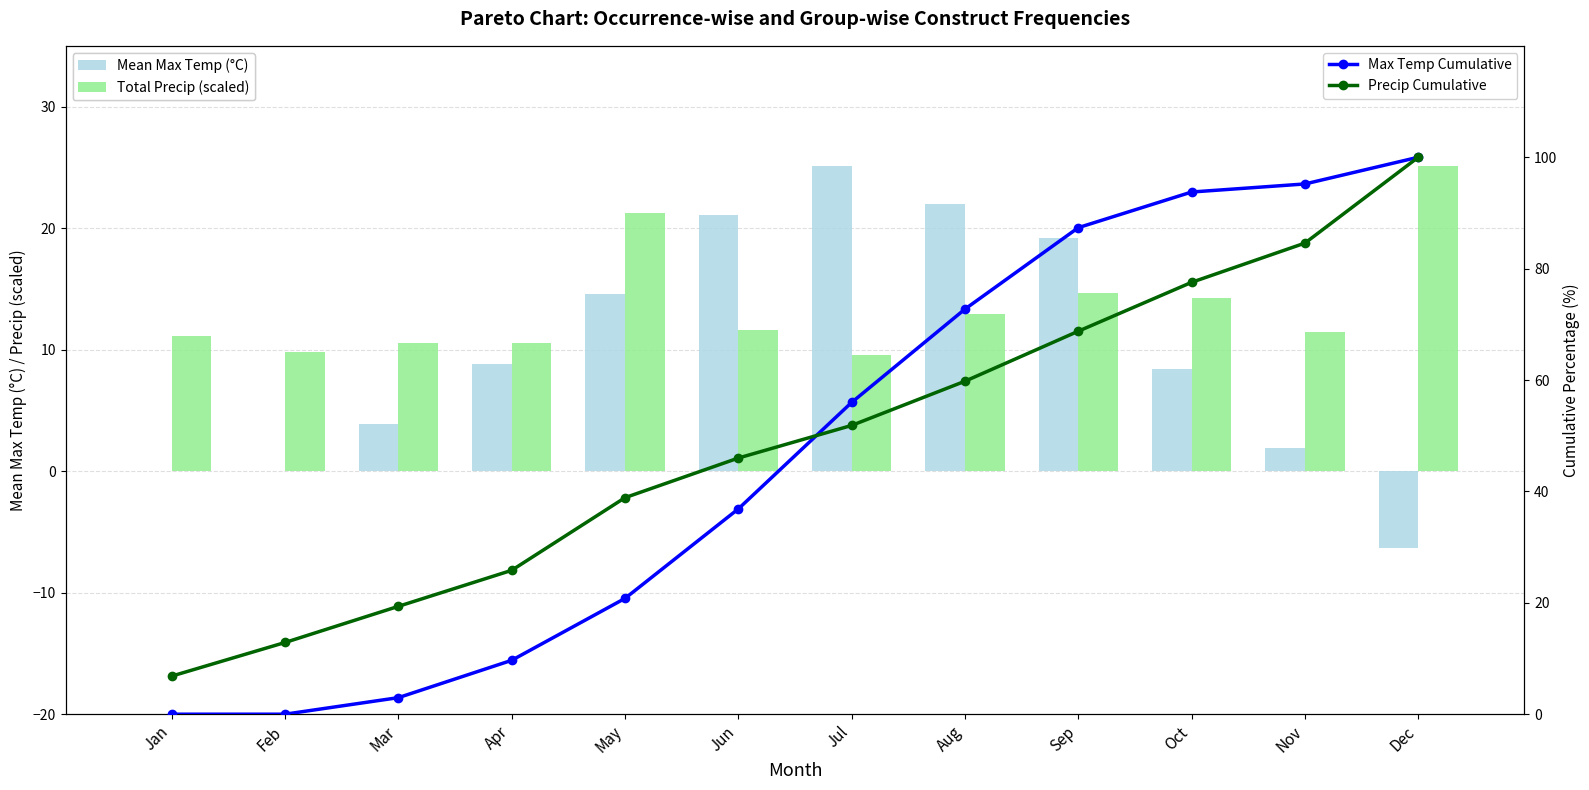

How many data points in Mean Max Temp (°C) are above 8?

7